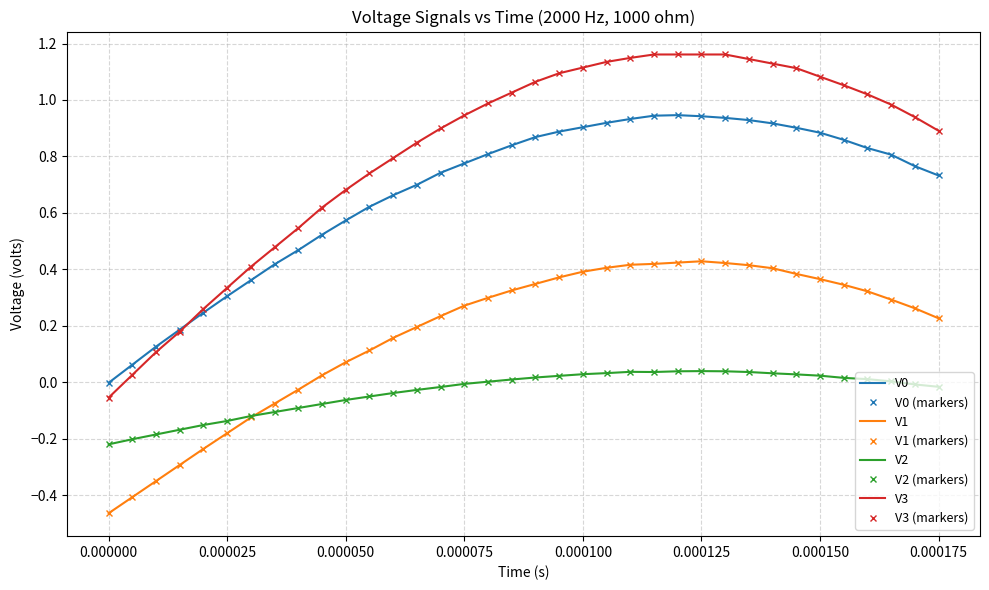

What is the greatest value displayed?

1.2